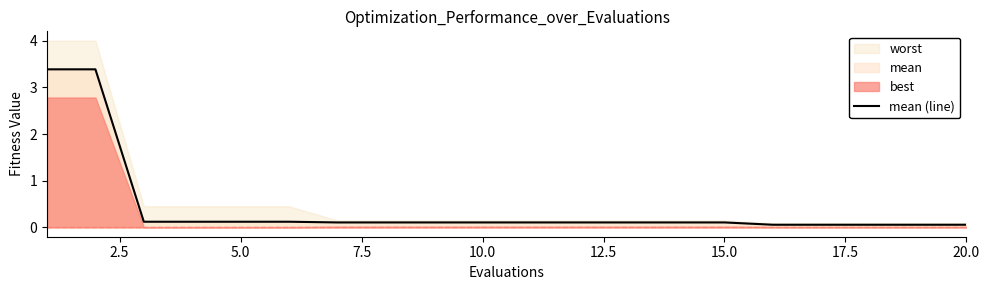

True or false: mean (line) has a value of 0.1 at 10.0.

True